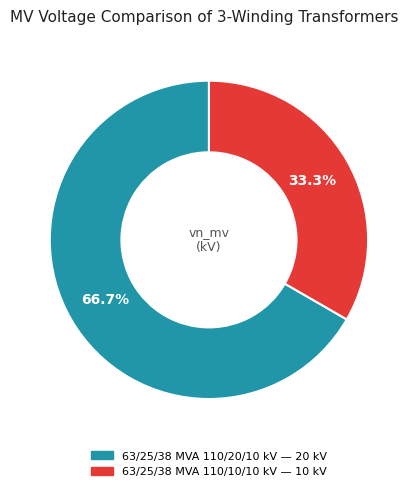

Is the sum of 63/25/38 MVA 110/20/10 kV and 63/25/38 MVA 110/10/10 kV greater than half?

Yes